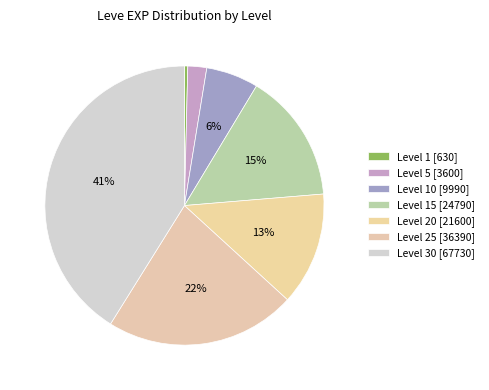

How many segments does this pie chart have?

7